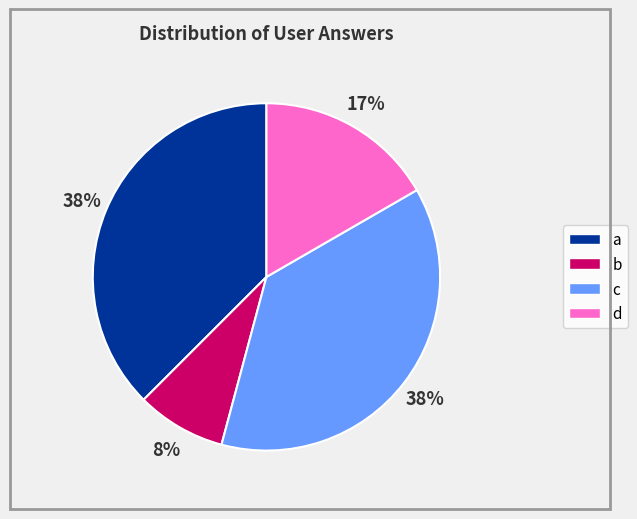

To the nearest percent, what is the average slice percentage?

25%